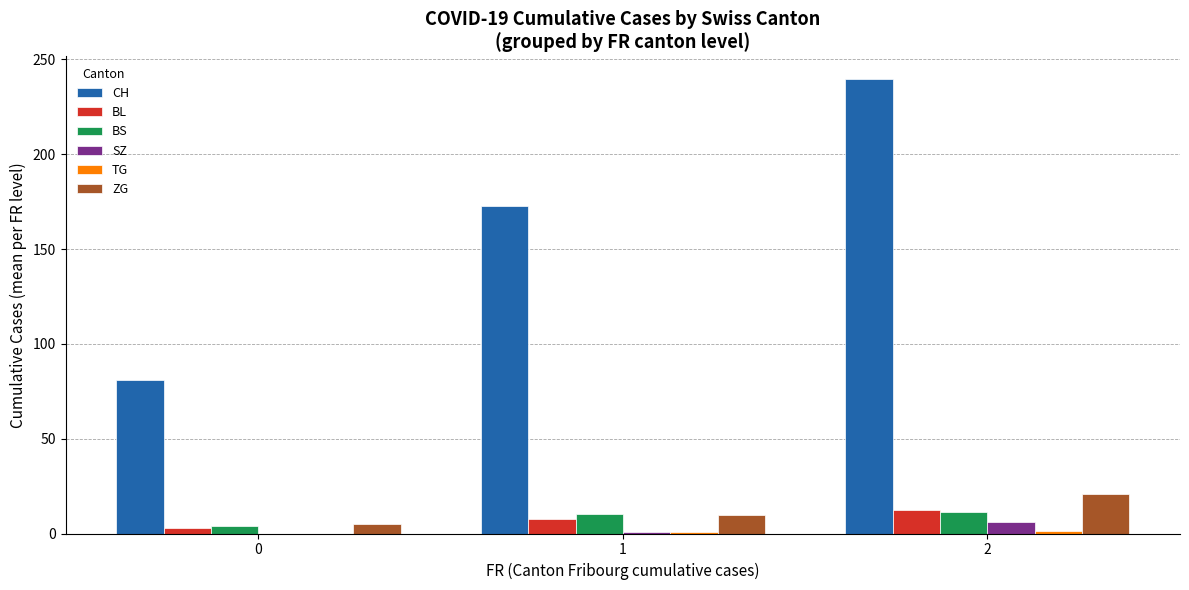

Which series has the largest total across all categories?

CH